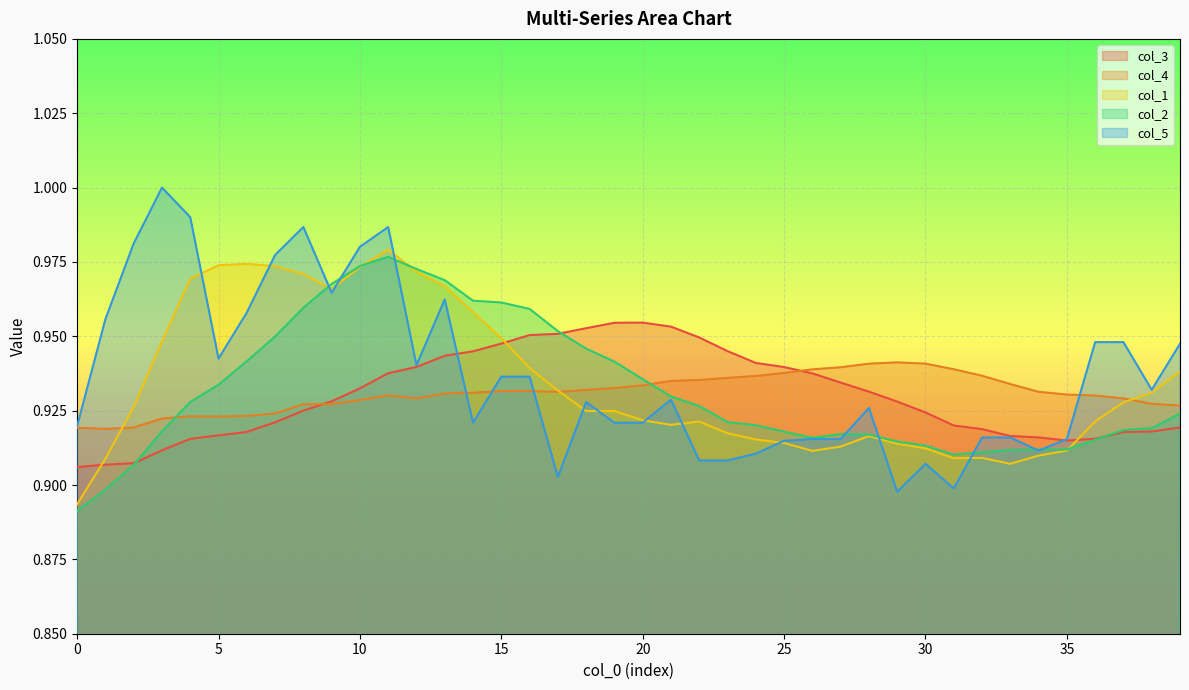

Which series ends up on top after the final intersection of col_5 and col_1?

col_5